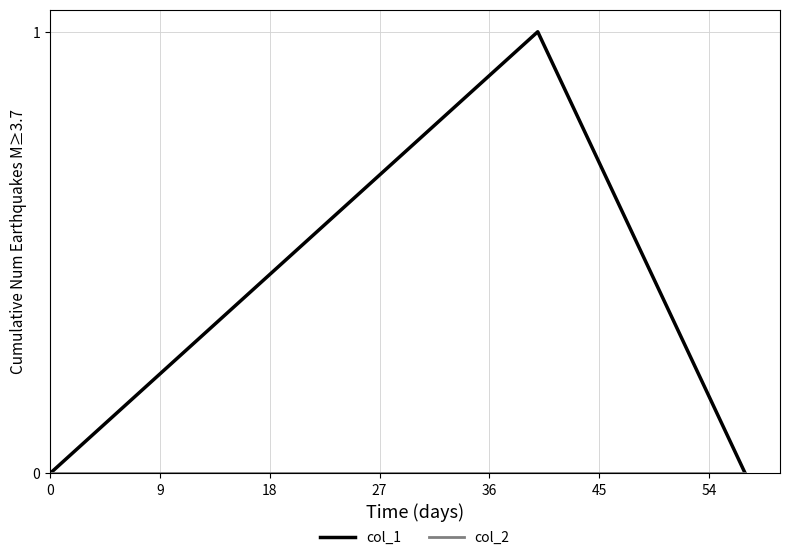

How many lines are shown in the chart?

2